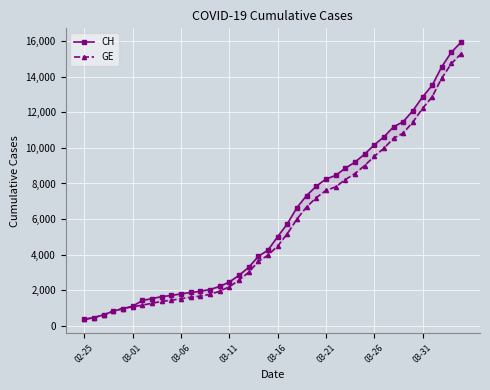

What is the smallest value displayed?

375